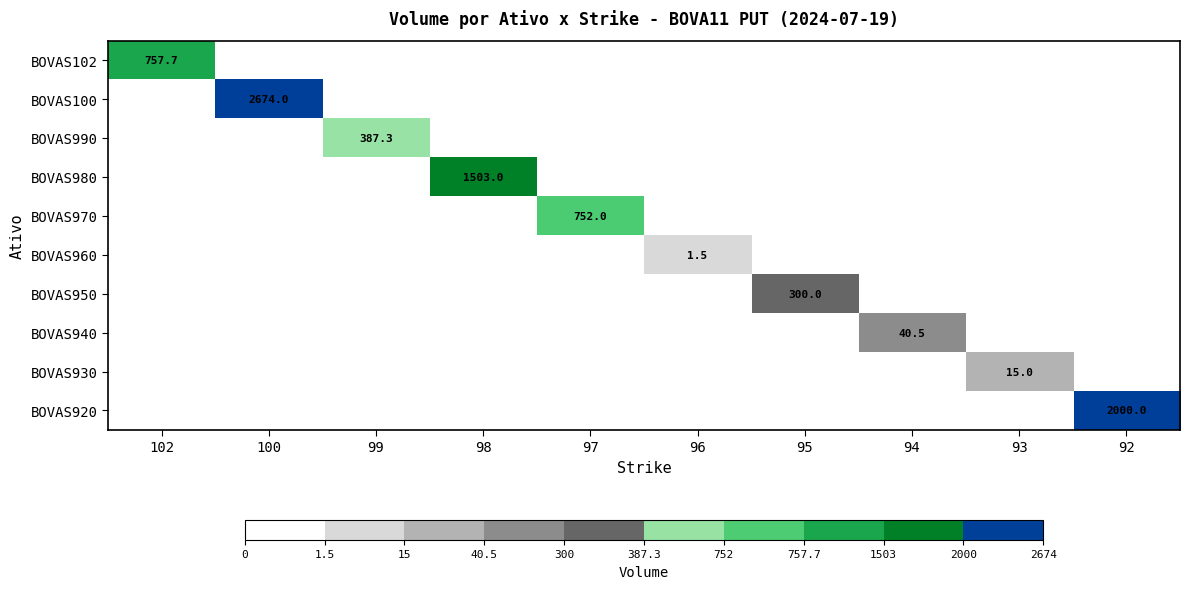

True or false: BOVAS100 has a value of 2674.0 at 100.

True